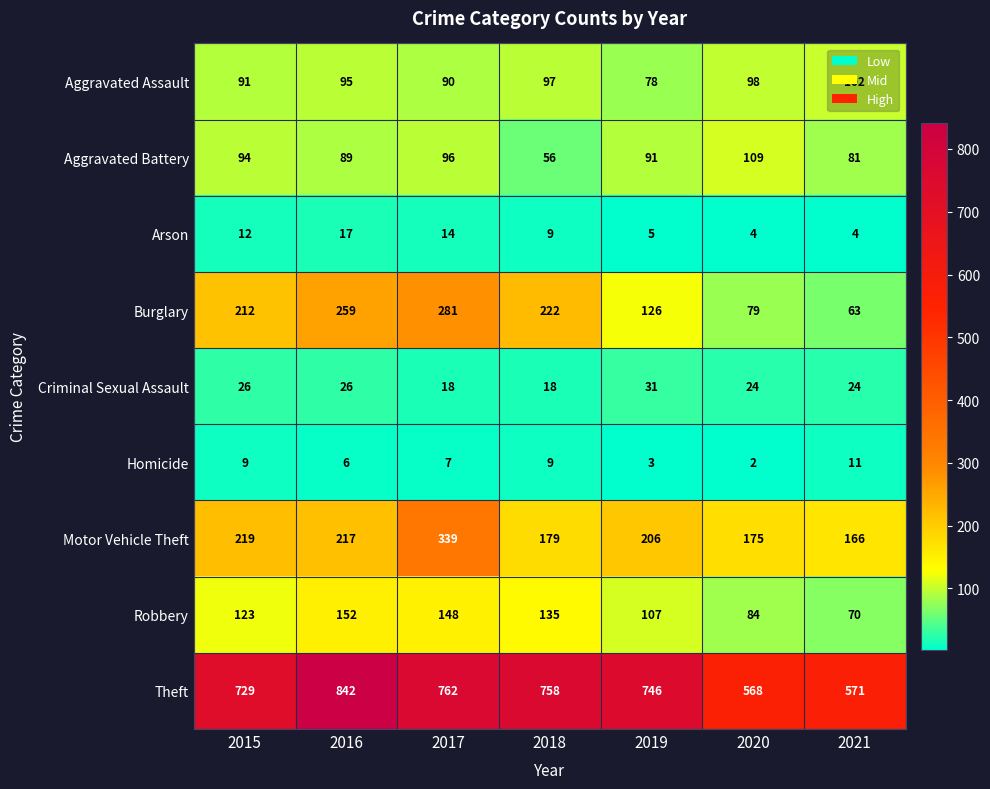

List the series in order of their peak value, lowest first.

Homicide, Arson, Criminal Sexual Assault, Aggravated Assault, Aggravated Battery, Robbery, Burglary, Motor Vehicle Theft, Theft